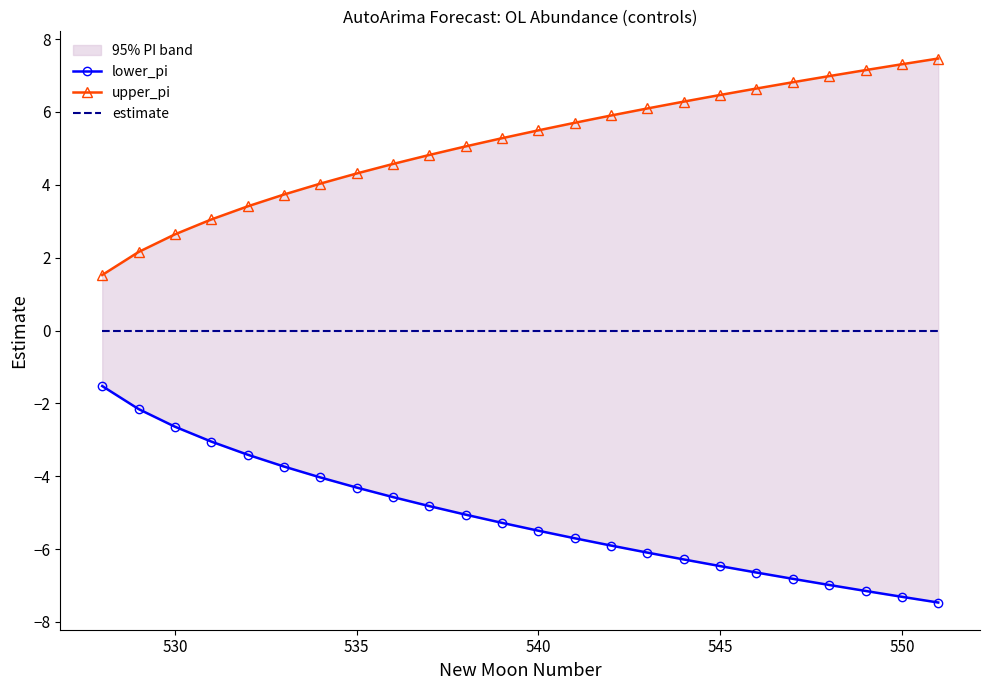

How many values in the lower_pi series exceed -5?

10